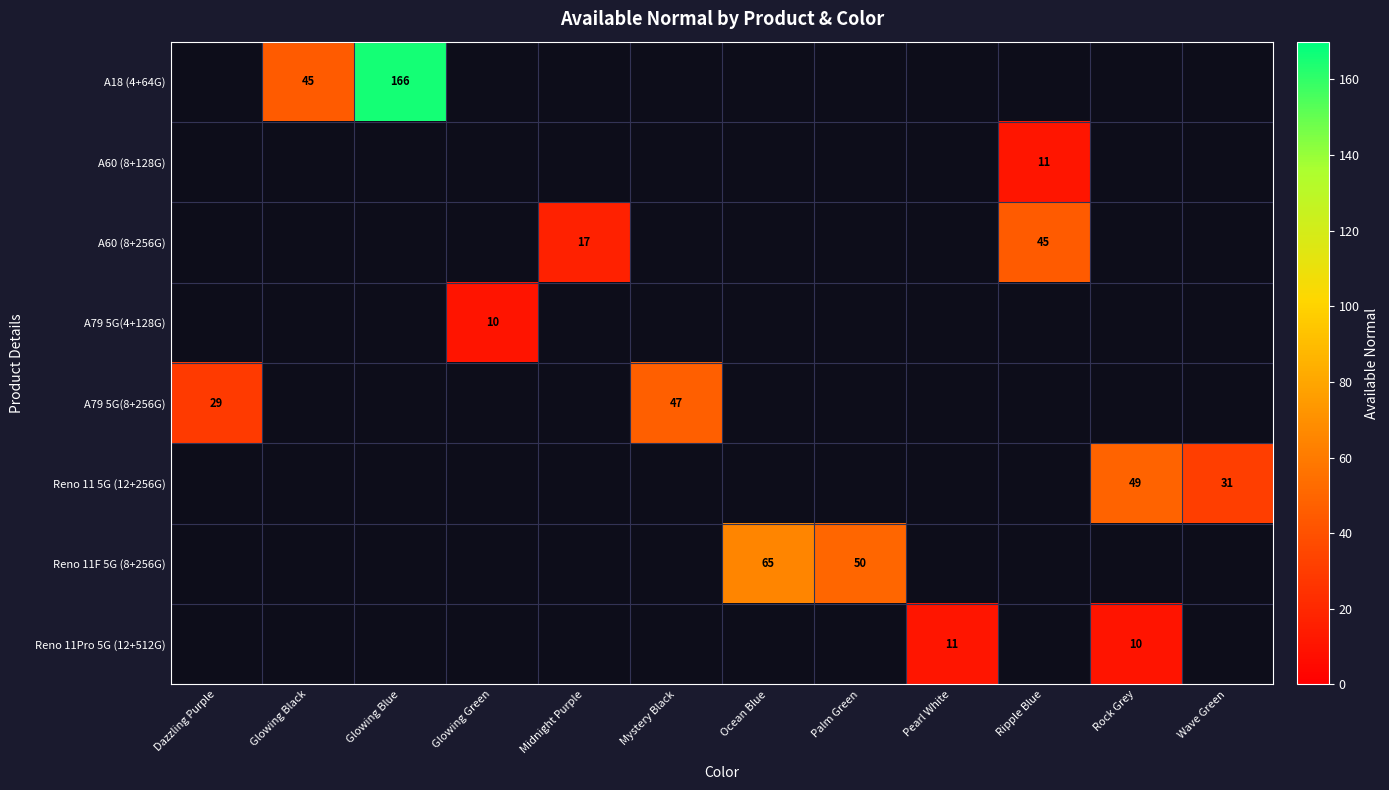

The value of A60 (8+256G) at Ripple Blue is 24.9. True or false?

False